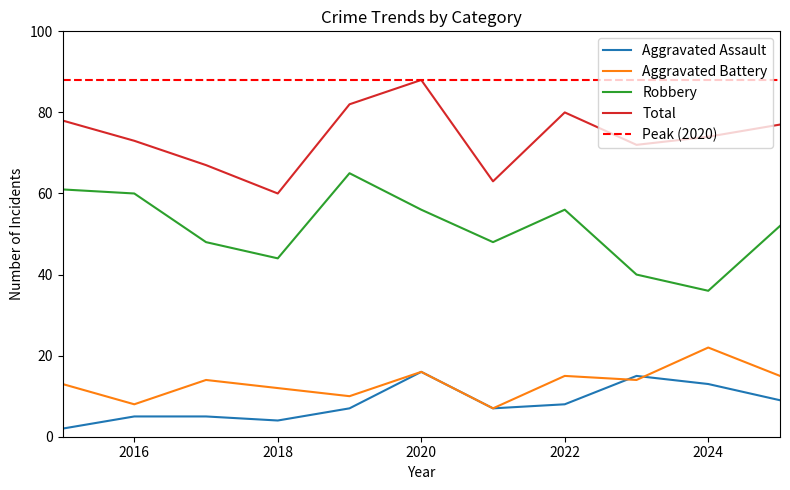

What is the total value across all series at 2020?

176